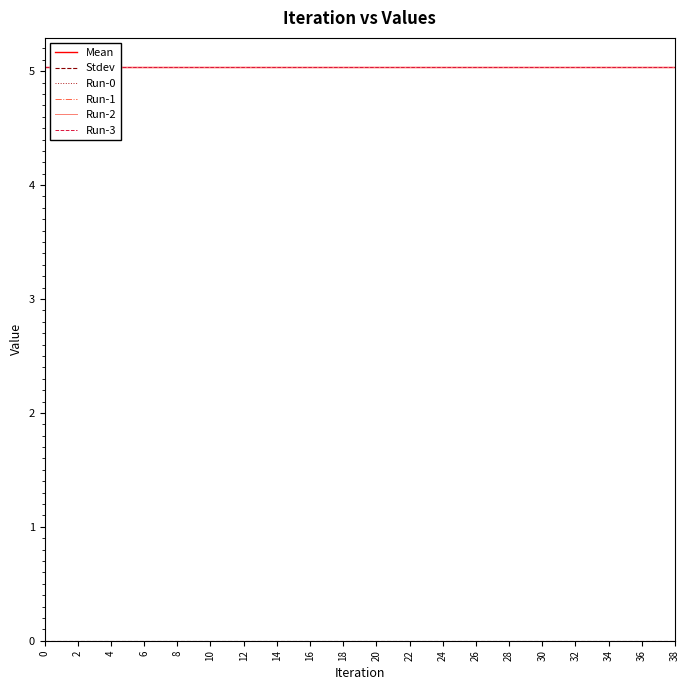

True or false: Stdev has a value of 0.0 at 32.

True